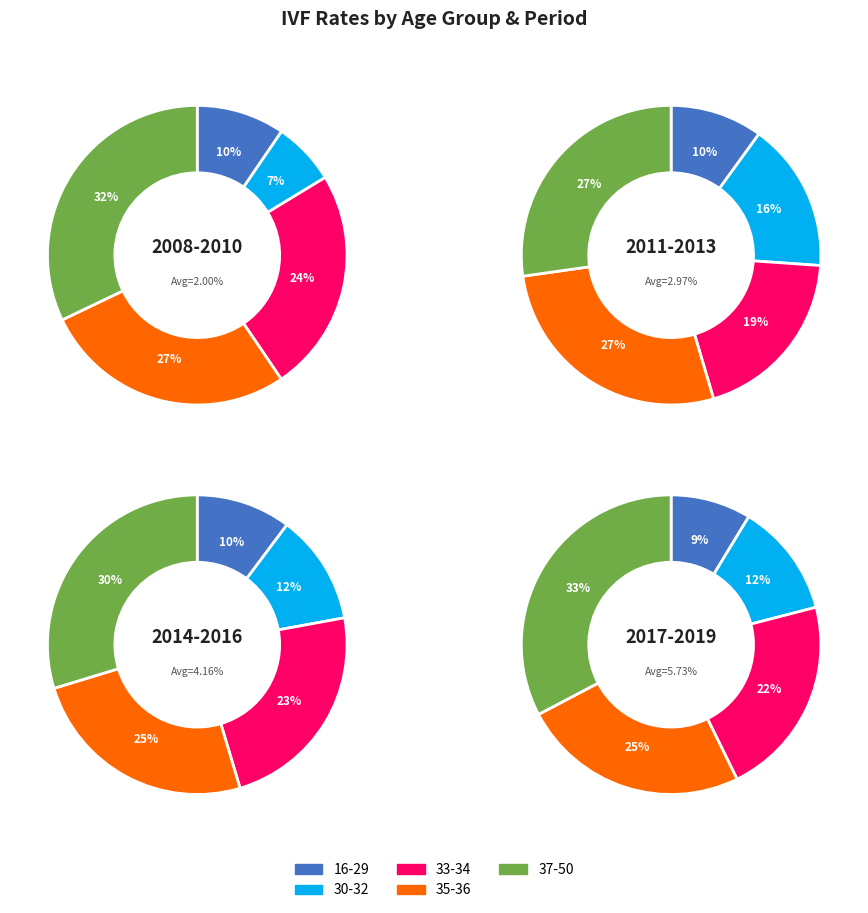

True or false: 2008-2010 accounts for 23% of the total.

False